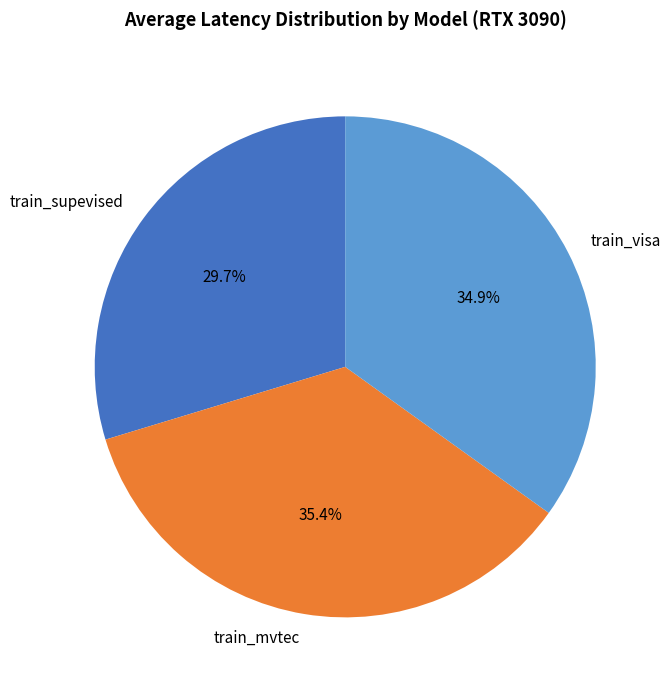

What is the largest slice in the pie chart?

train_mvtec